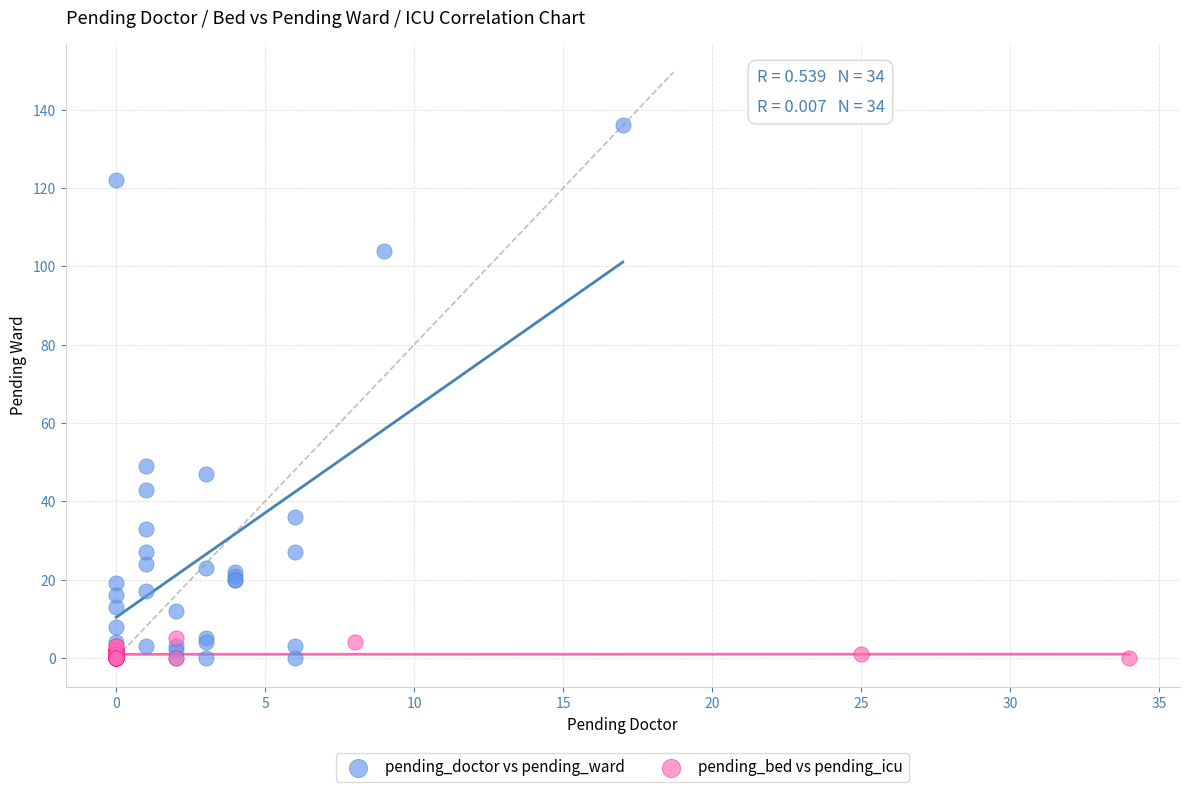

Which series has the widest spread of Y values?

pending_doctor vs pending_ward